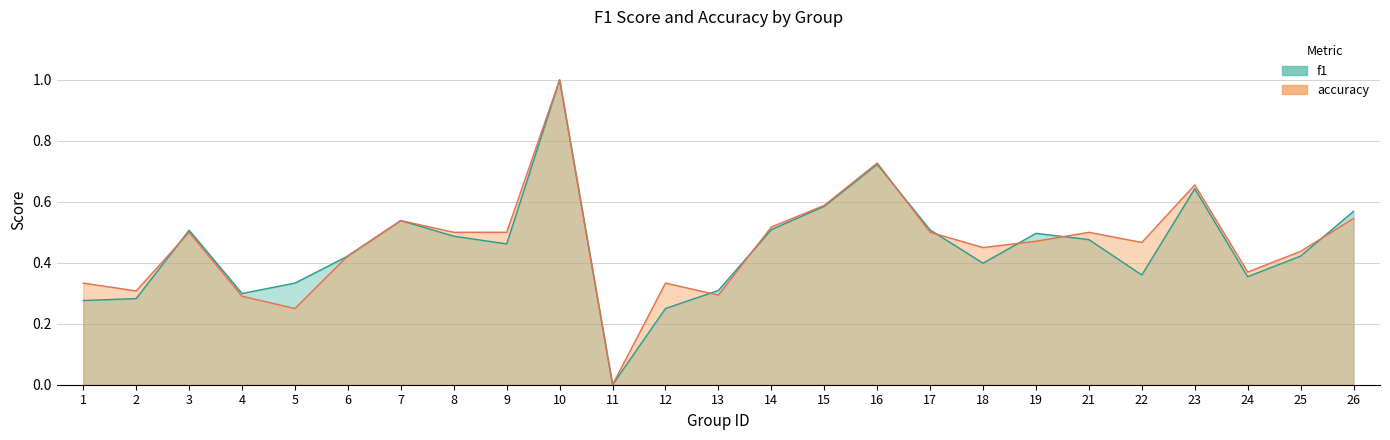

Reading right to left, what are all the values shown in this chart?

f1: 0.6	0.4	0.4	0.6	0.4	0.5	0.5	0.4	0.5	0.7	0.6	0.5	0.3	0.2	0.0	1.0	0.5	0.5	0.5	0.4	0.3	0.3	0.5	0.3	0.3
accuracy: 0.5	0.4	0.4	0.7	0.5	0.5	0.5	0.5	0.5	0.7	0.6	0.5	0.3	0.3	0.0	1.0	0.5	0.5	0.5	0.4	0.2	0.3	0.5	0.3	0.3